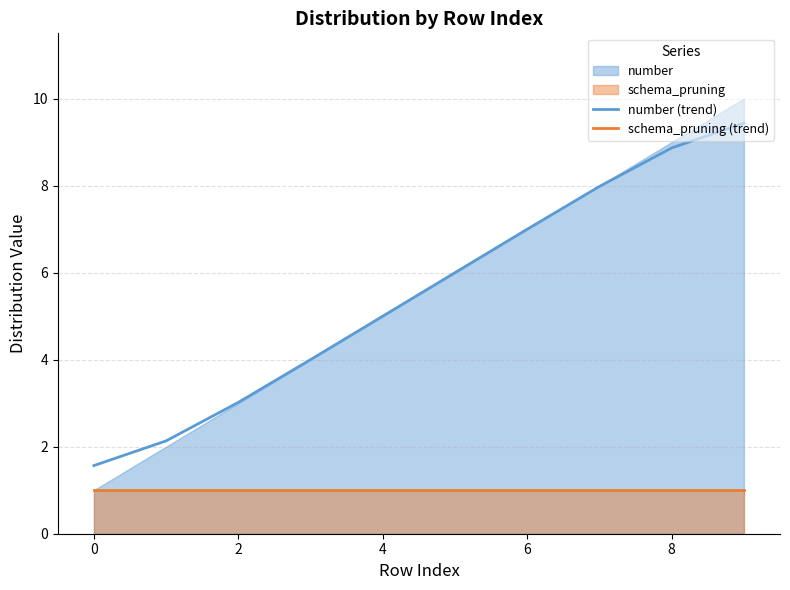

How many data points in number (trend) are less than 5?

4